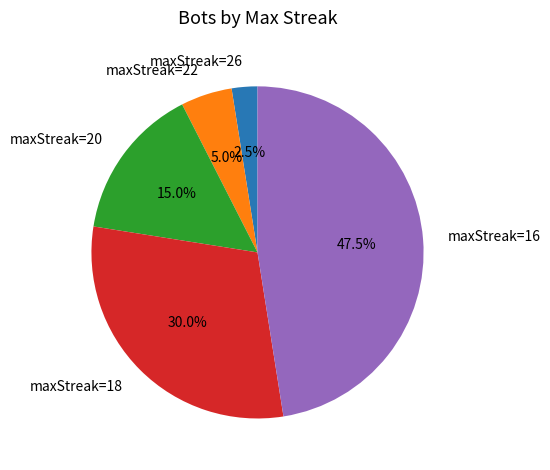

Is there any slice that represents more than half of the pie?

No